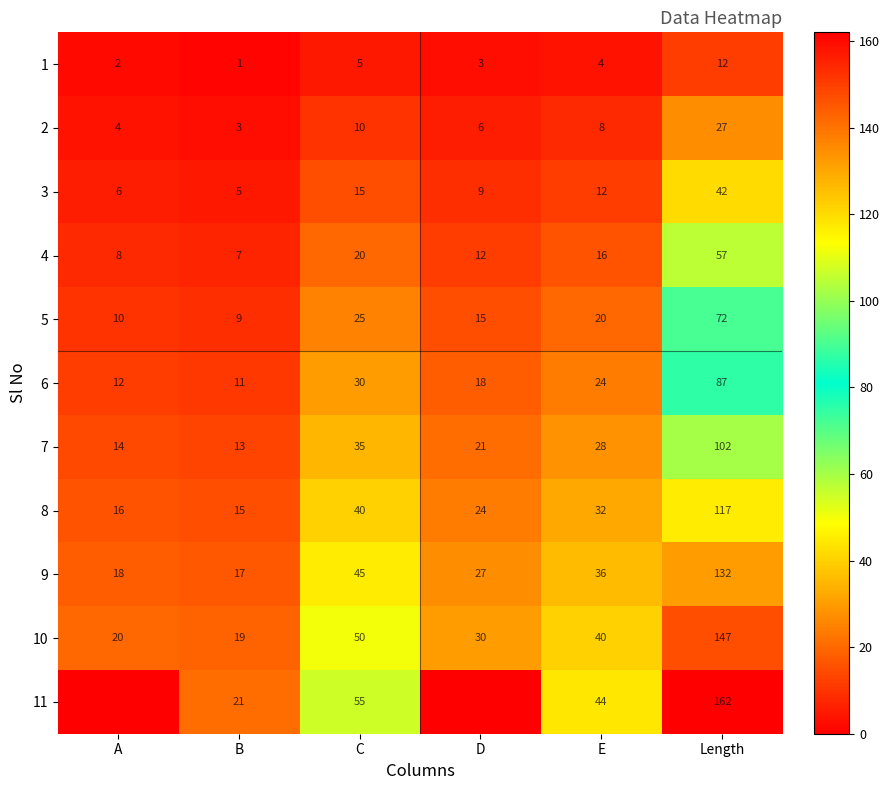

Which label corresponds to the smallest value in the chart?

A